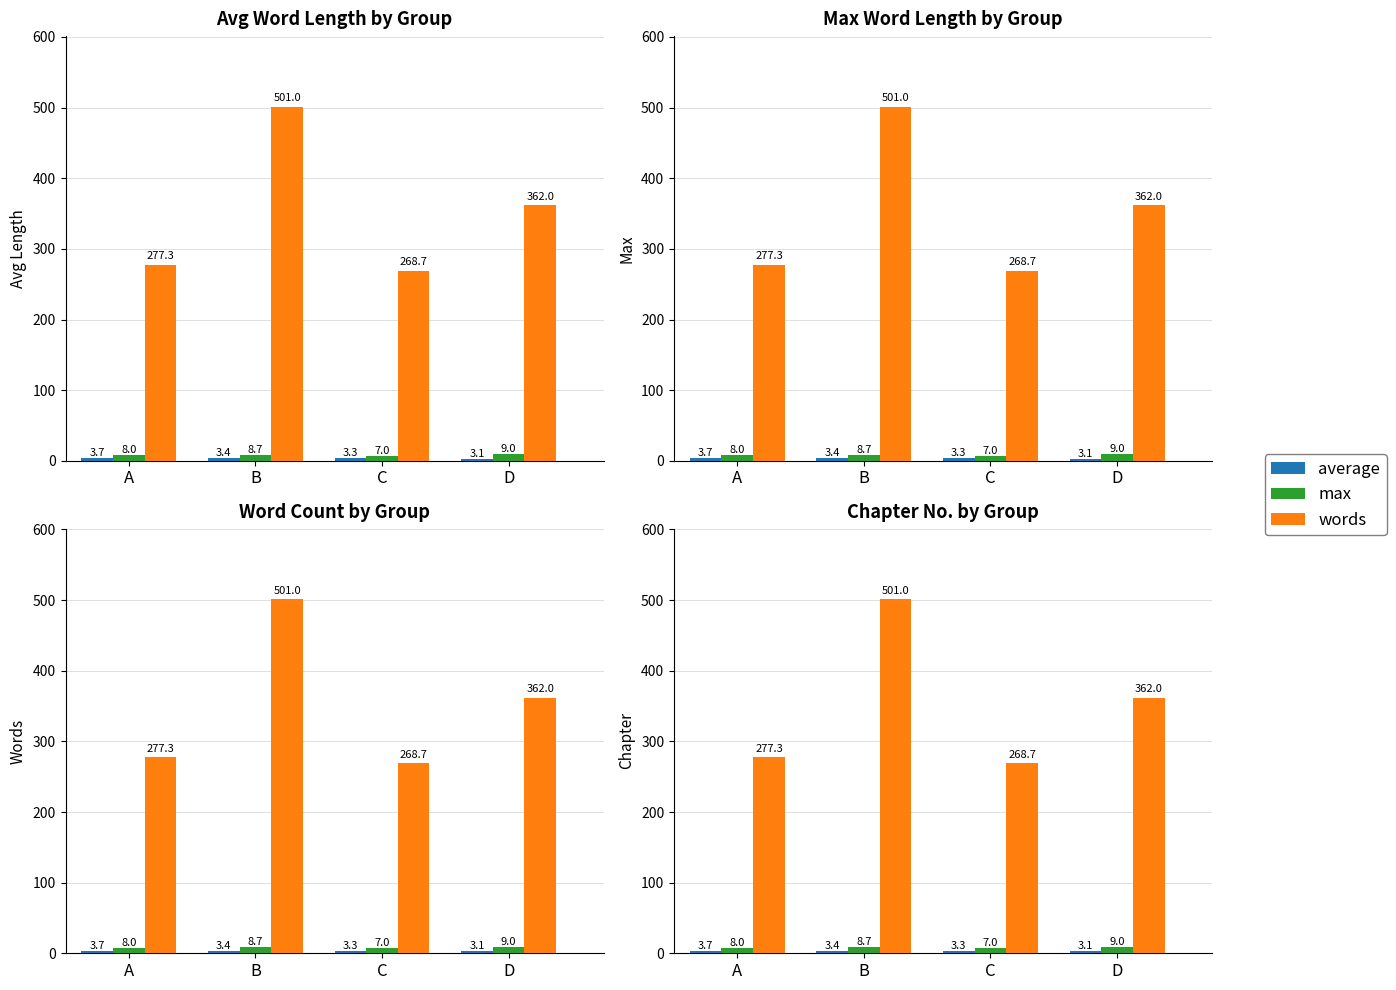

At how many categories does at least one series exceed 28?

4